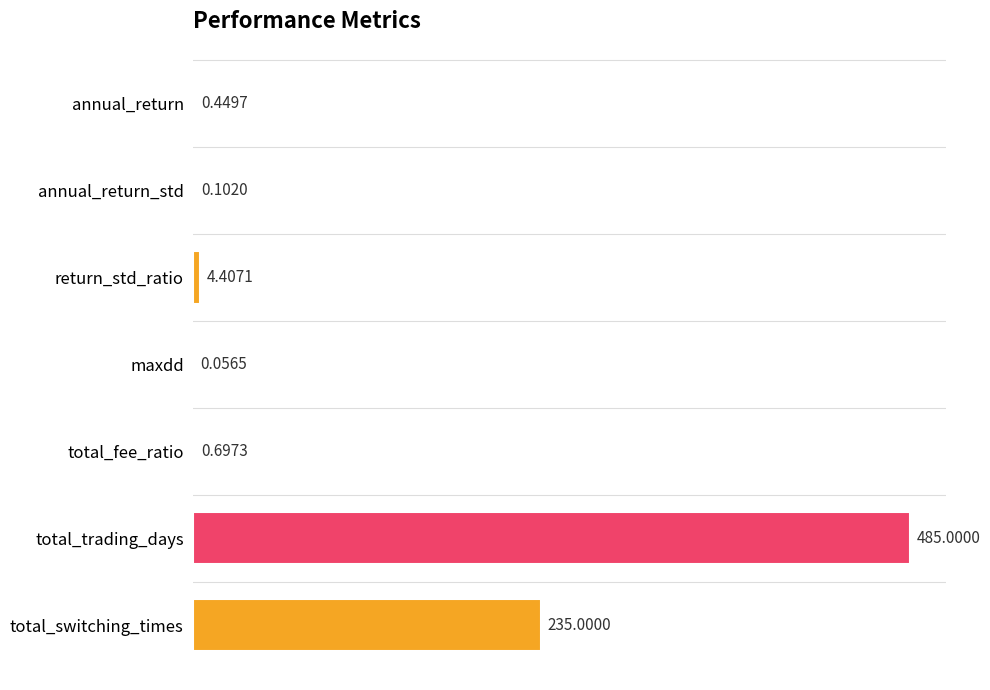

Which category has the highest value across all series?

total_trading_days